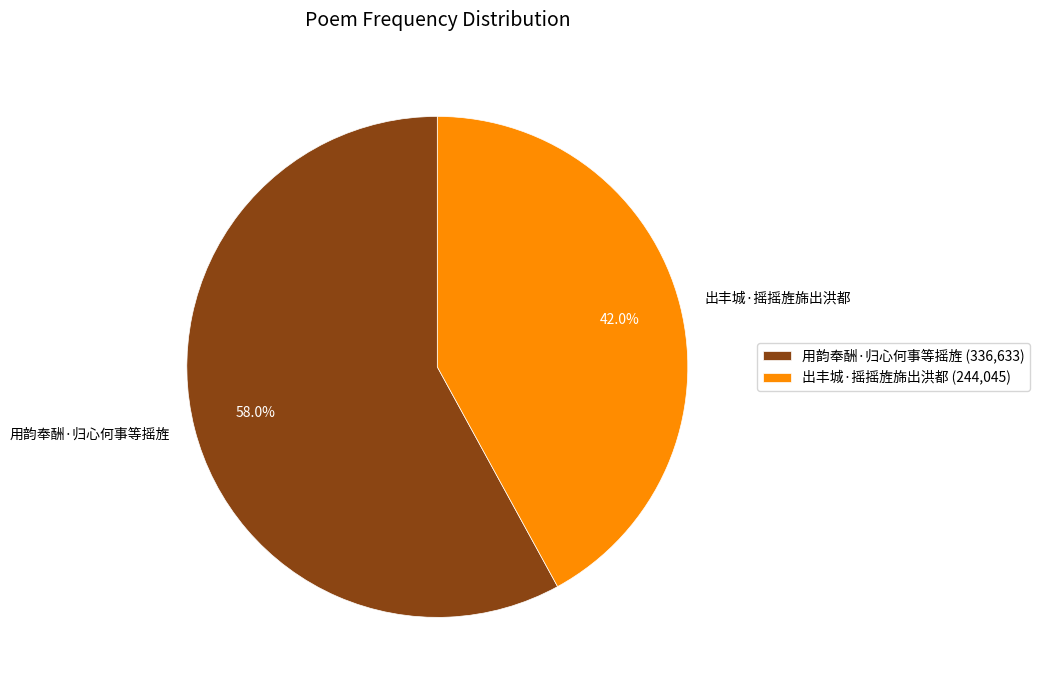

True or false: 出丰城·摇摇旌旆出洪都 accounts for 42% of the total.

True